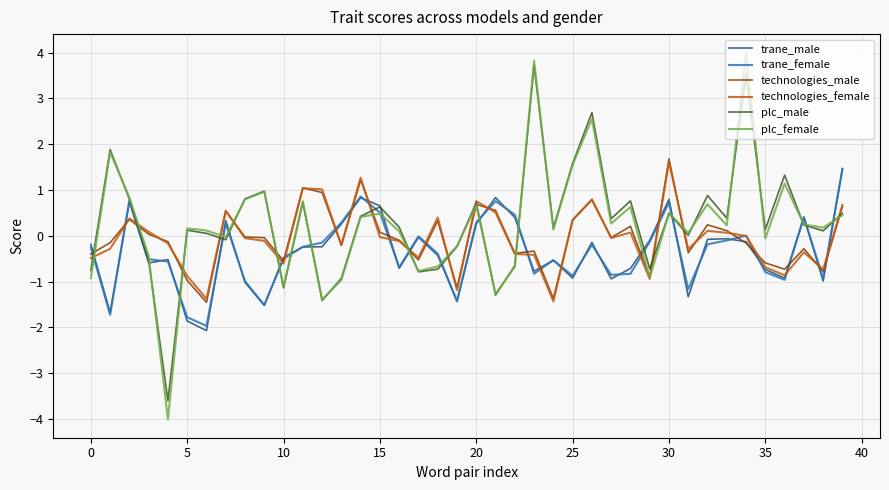

What is the maximum value shown in the chart?

4.0